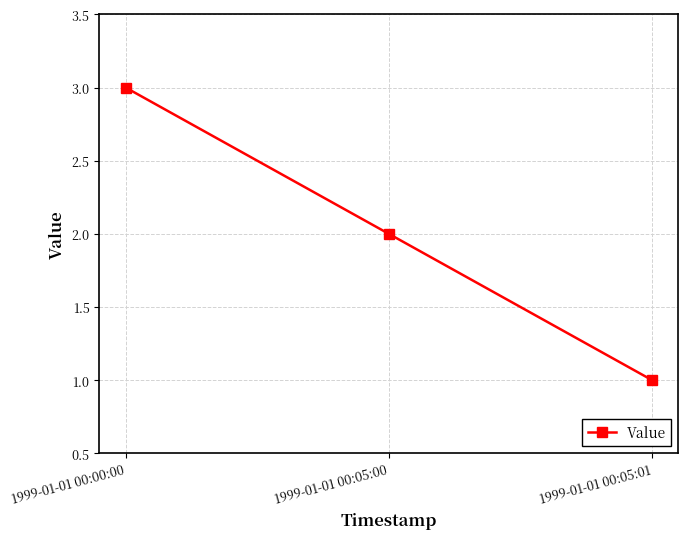

List the labels in order of value, smallest first.

1999-01-01 00:05:01, 1999-01-01 00:05:00, 1999-01-01 00:00:00